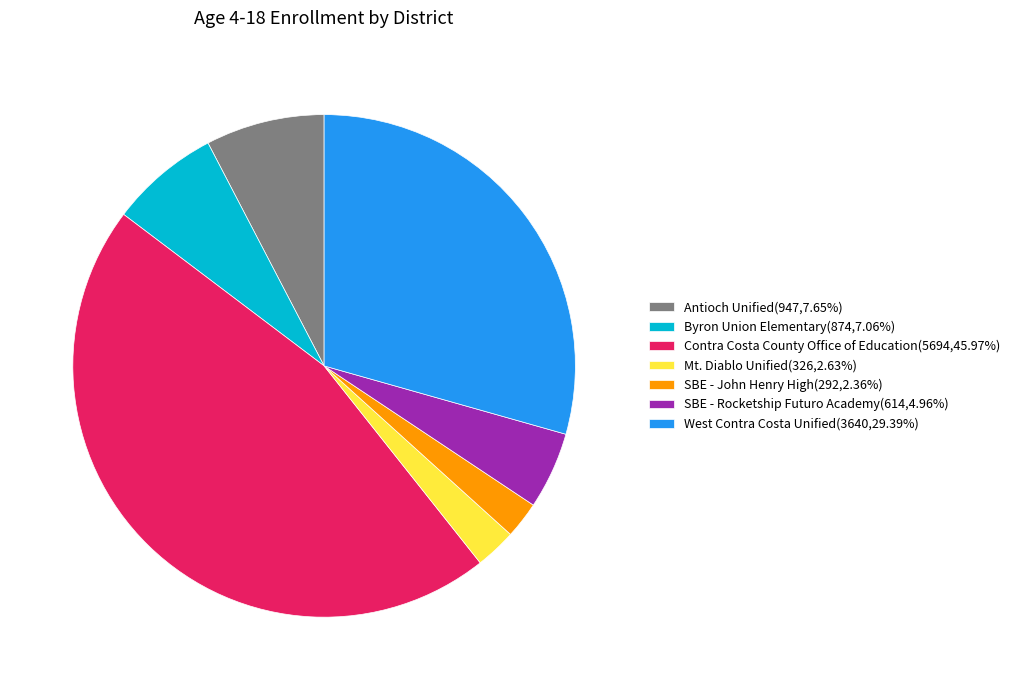

Does any single category account for the majority?

No